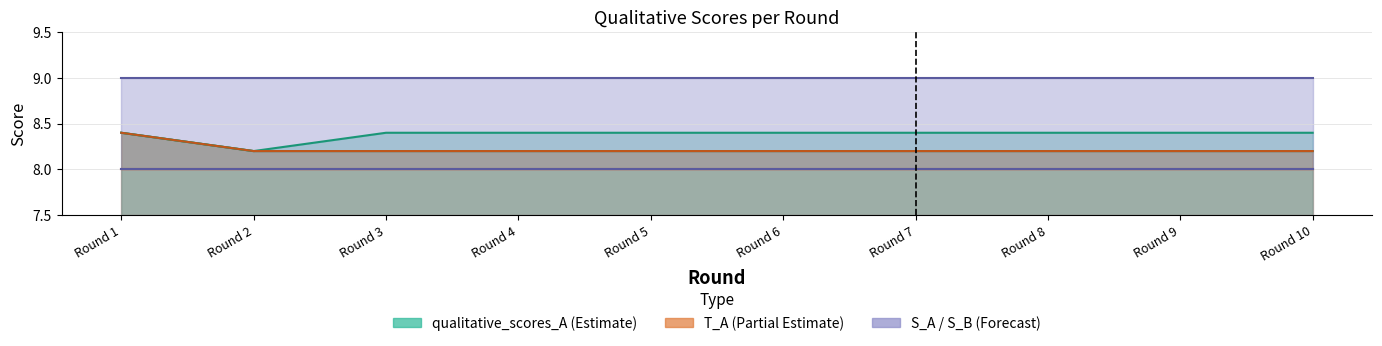

Does the chart display data point markers on the line(s)?

No